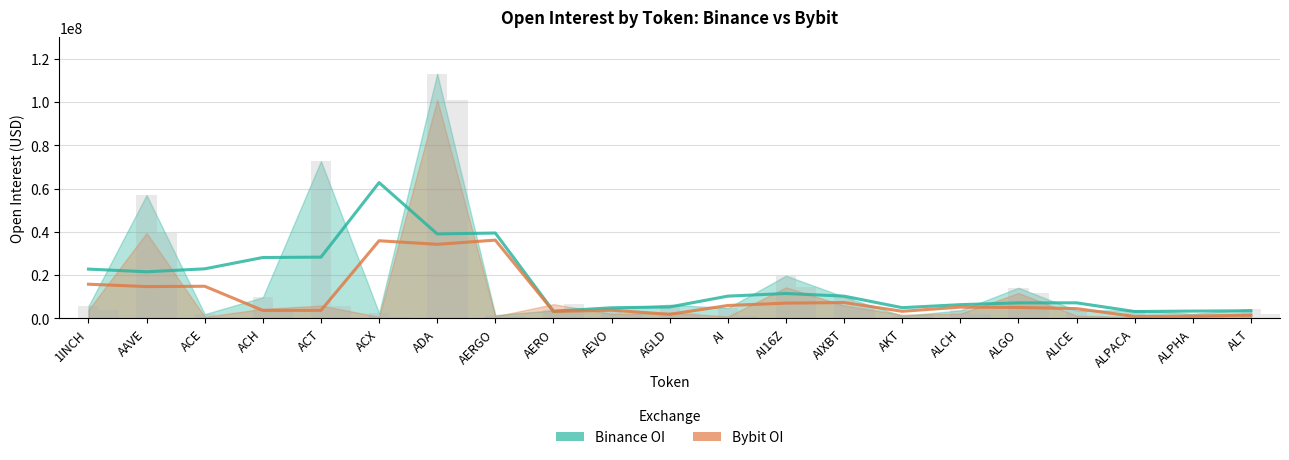

What is the label of the 21st bar from the left?

ALT